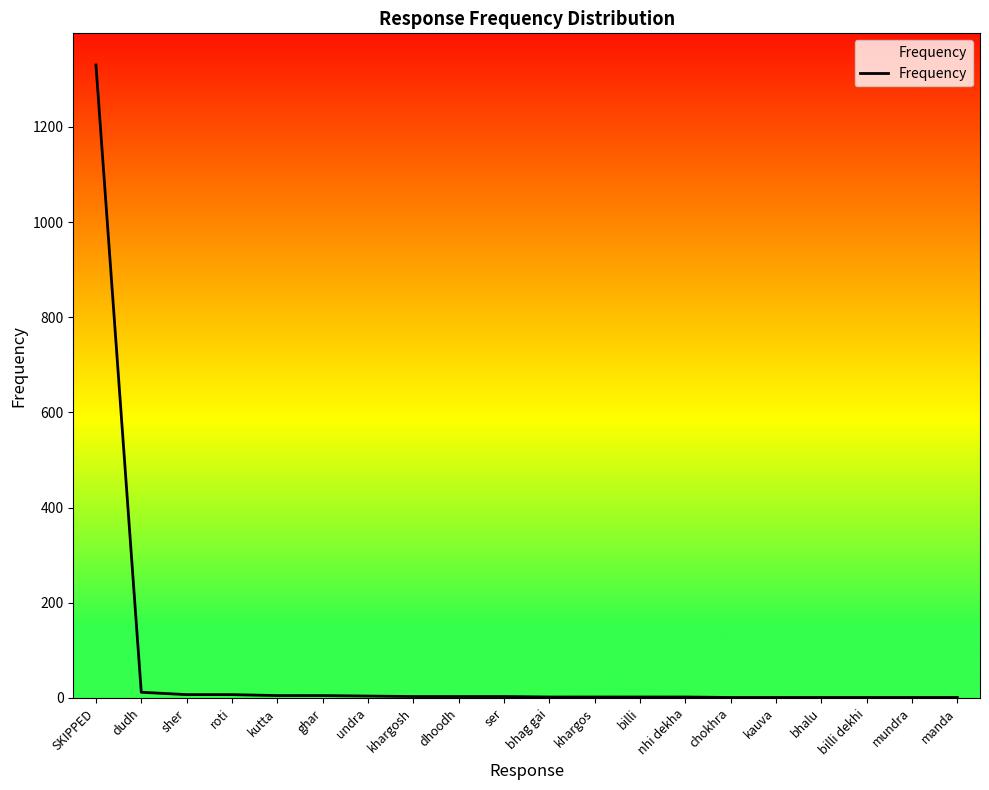

What position from the right is undra?

14